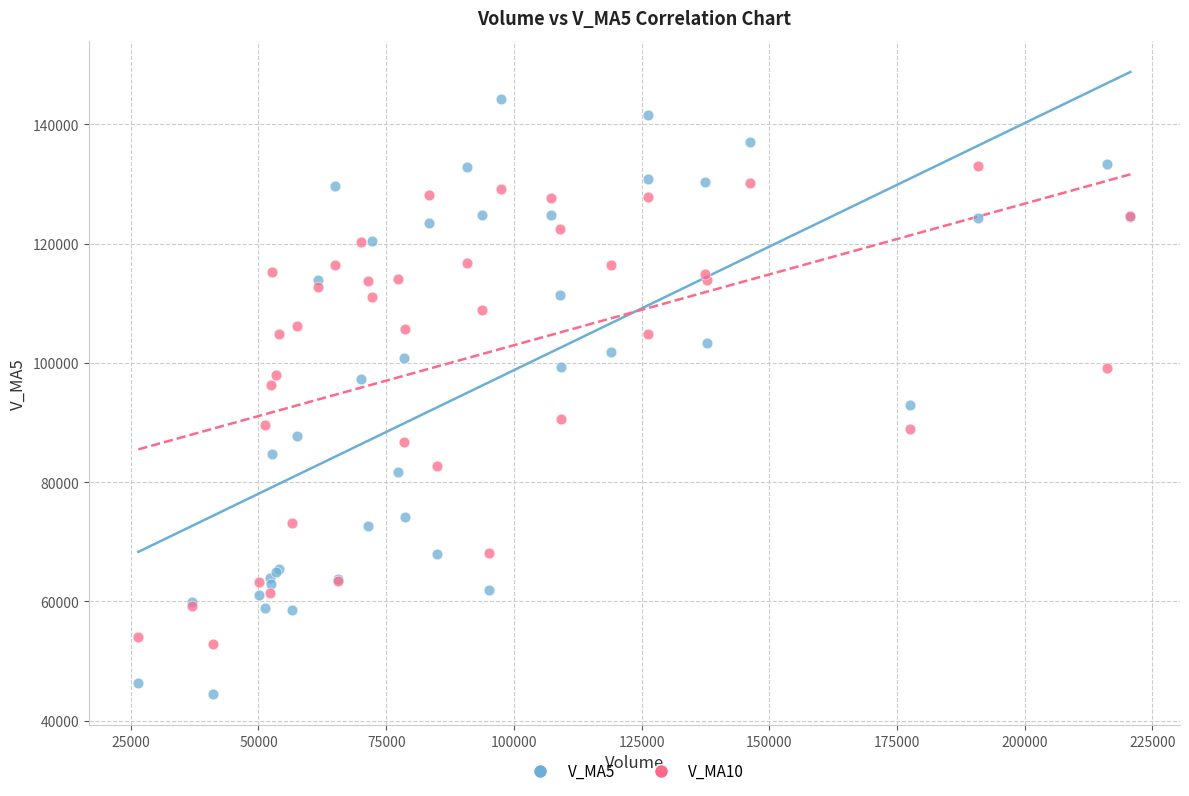

Which series reaches the maximum Y coordinate?

V_MA5